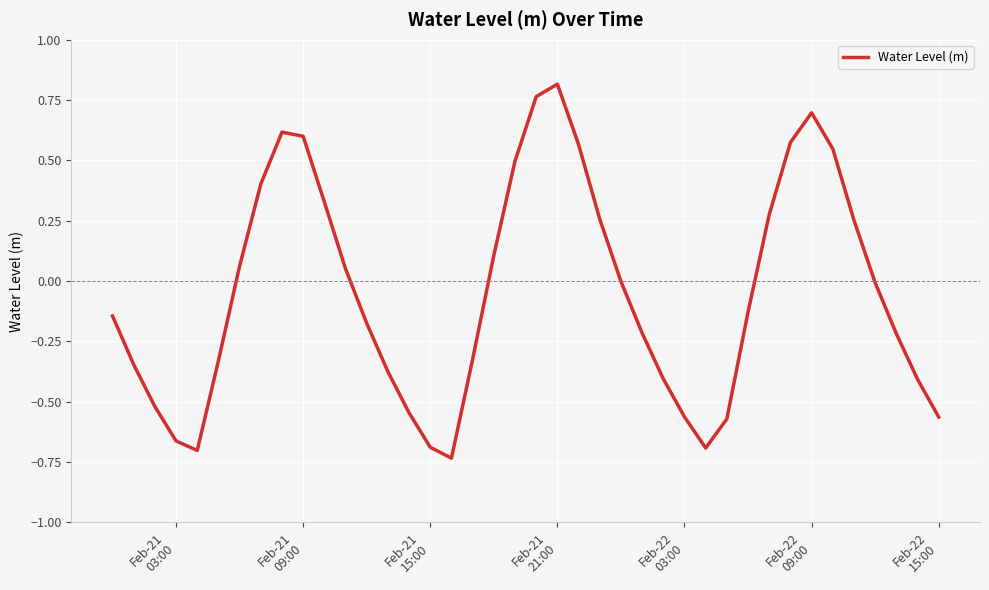

What is the difference between the maximum and minimum values?

1.5